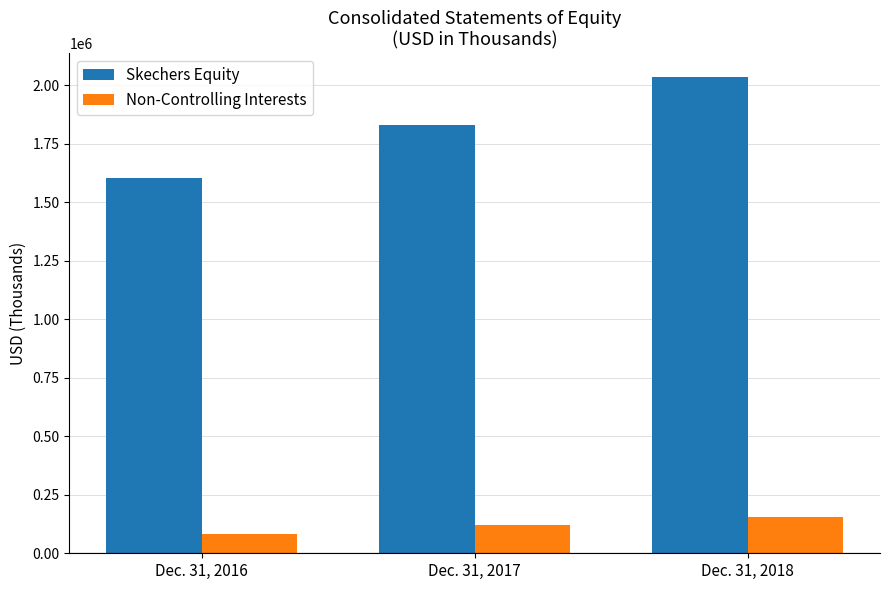

What is the greatest value displayed?

2034958